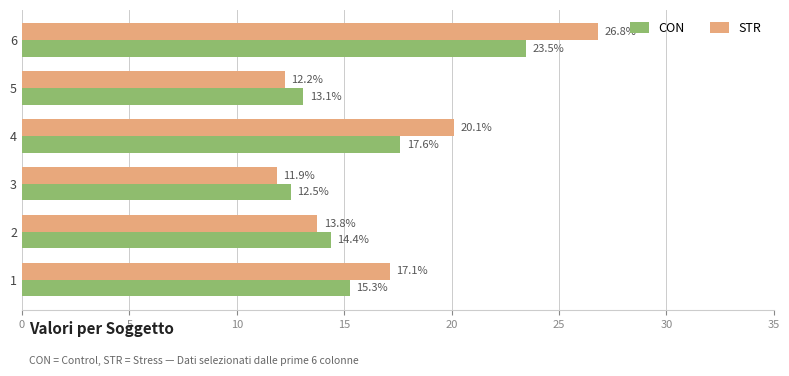

What is the sum of all STR values?

101.9